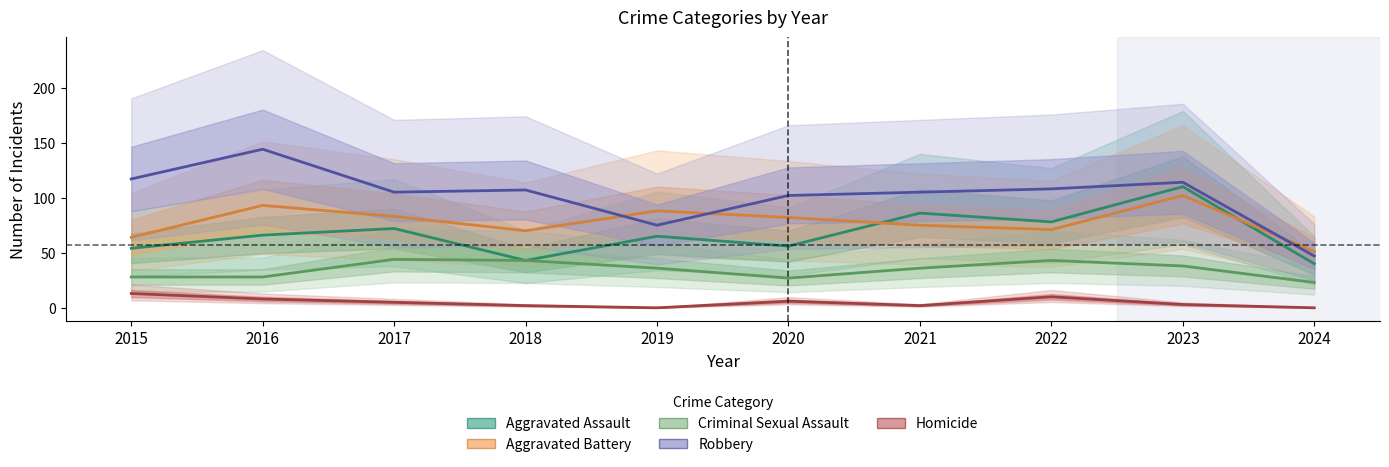

The value of Aggravated Assault at 2017 is 120. True or false?

False